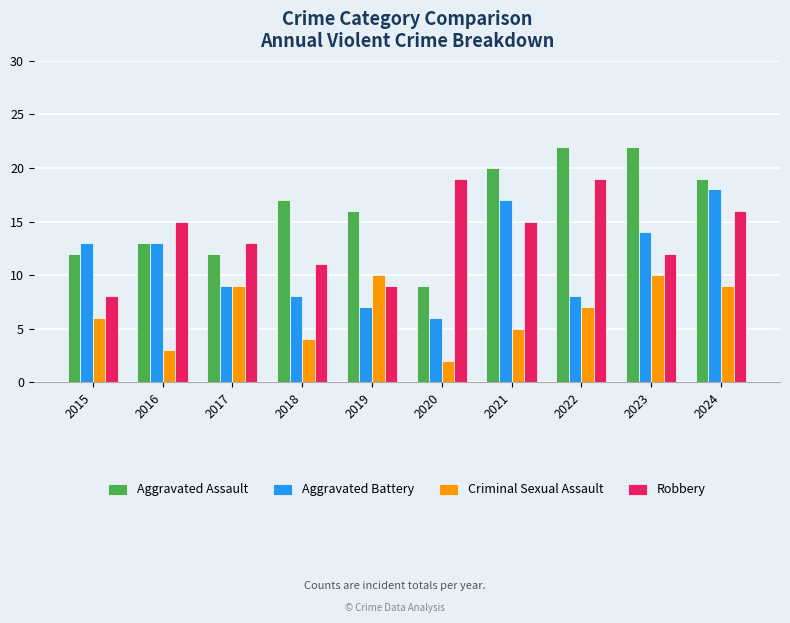

Rank the series by their maximum value, from lowest to highest.

Criminal Sexual Assault, Aggravated Battery, Robbery, Aggravated Assault